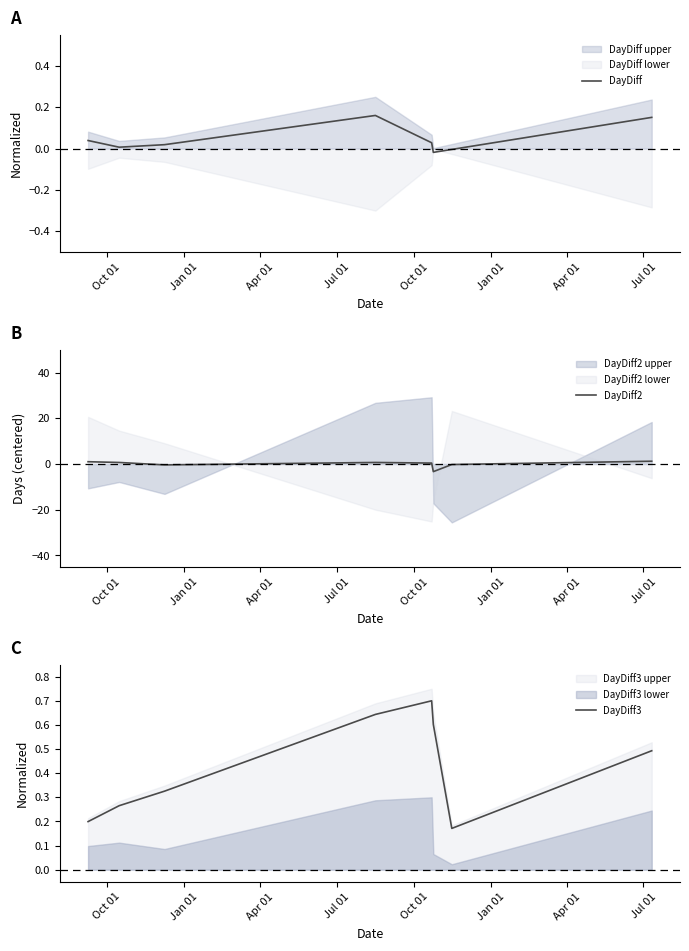

In DayDiff3, how many points are higher than both neighbors (excluding endpoints)?

1